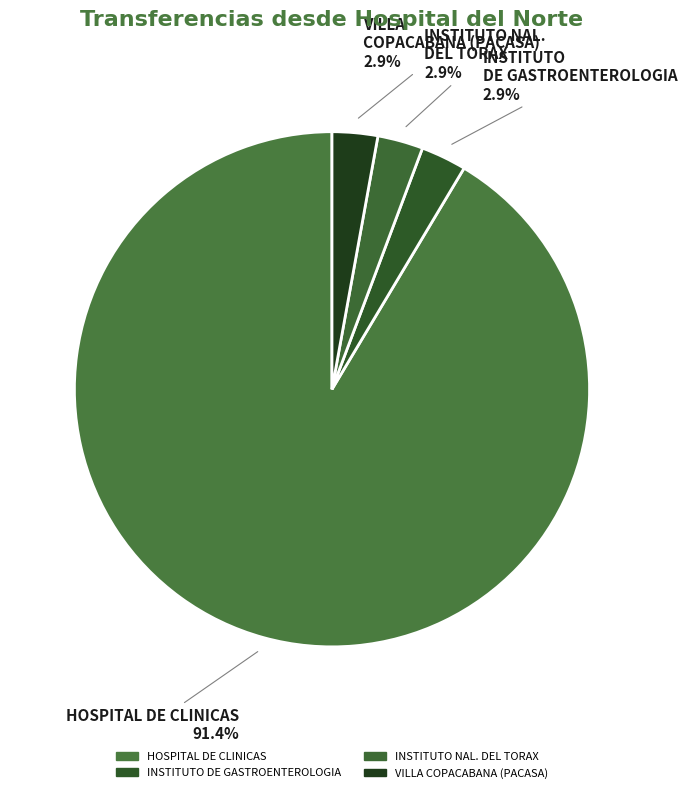

Do INSTITUTO DE GASTROENTEROLOGIA and VILLA COPACABANA (PACASA) together represent more than half of the pie?

No